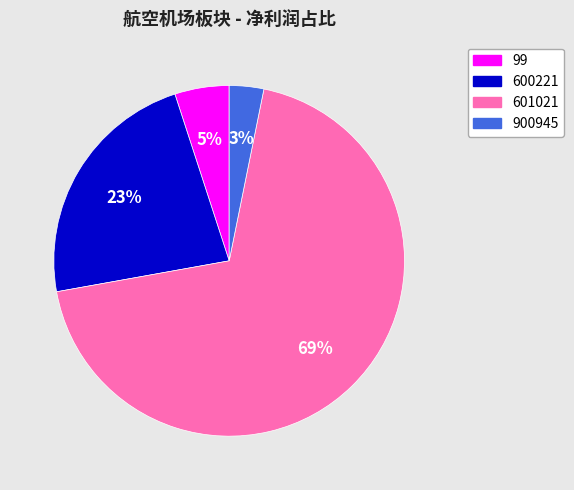

How many slices are in this pie chart?

4